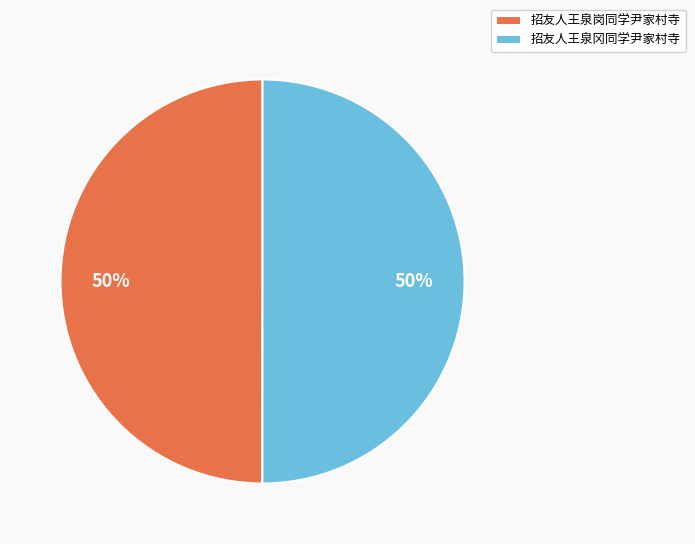

The 招友人王泉冈同学尹家村寺 slice represents 50% of the pie. True or false?

True